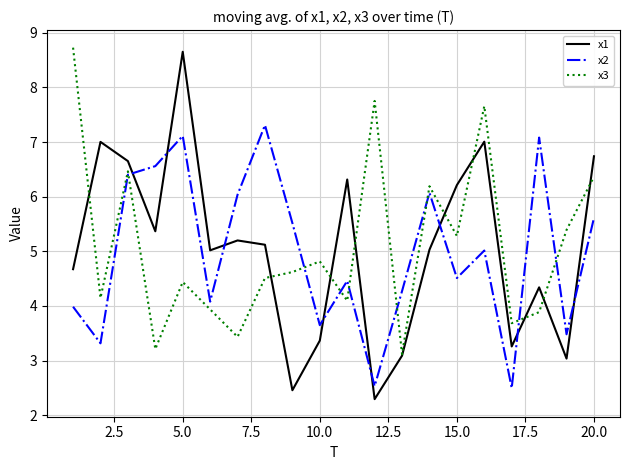

What is the lowest value of the x3 series?

3.1